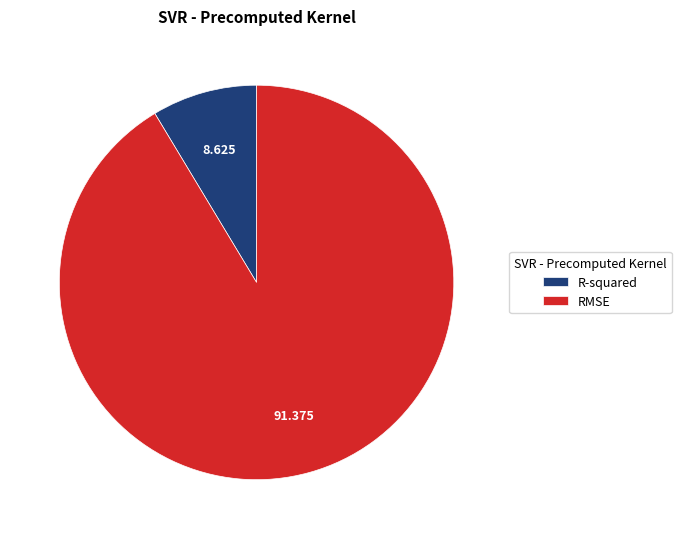

How many segments does this pie chart have?

2